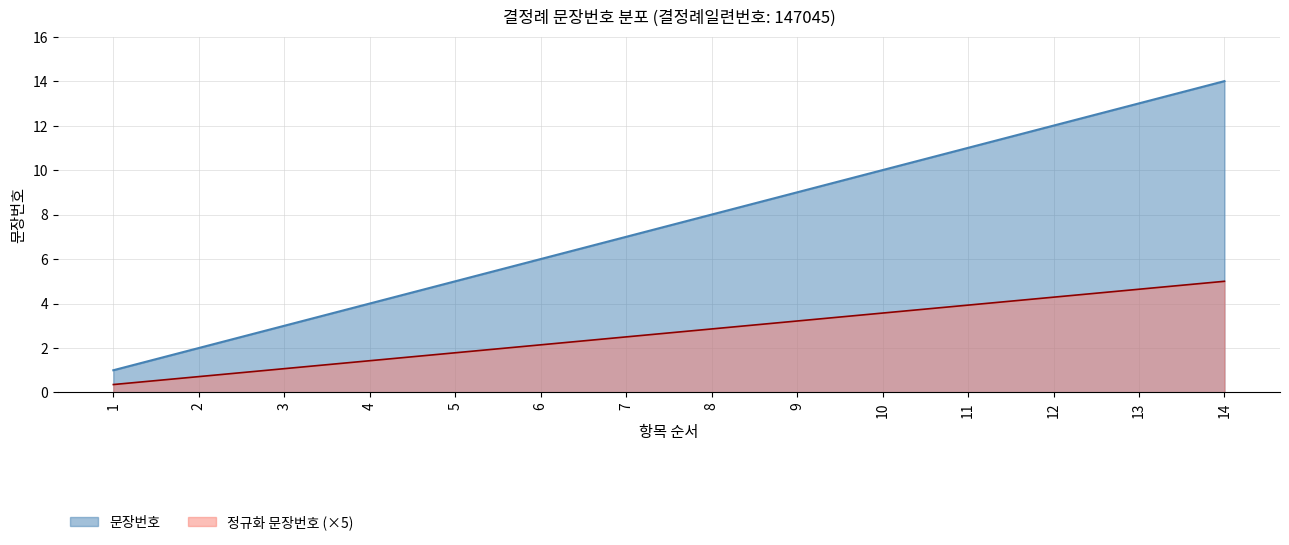

Rank the categories by value from lowest to highest.

1, 2, 3, 4, 5, 6, 7, 8, 9, 10, 11, 12, 13, 14